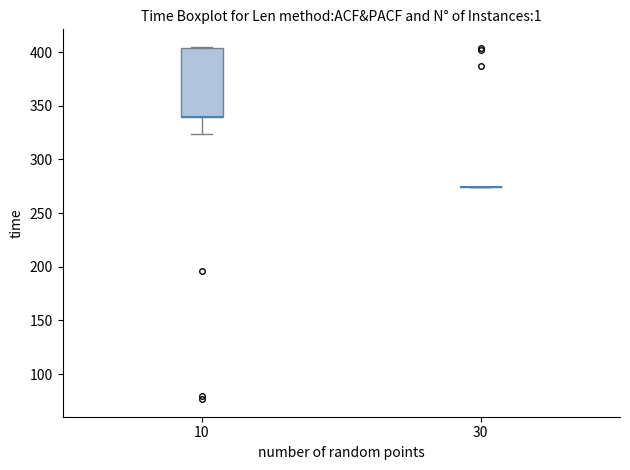

Reading left to right, read every box against the y-axis: the position of its median line, the range the box covers, and the ends of its whiskers. The values are not printed on the chart, so give them approximately, as read against the axis.

10: median 340 (drawn on the box's lower edge), box 340 to 405, whiskers 325 to 405
30: box collapsed to a line at 275, whiskers 275 to 275